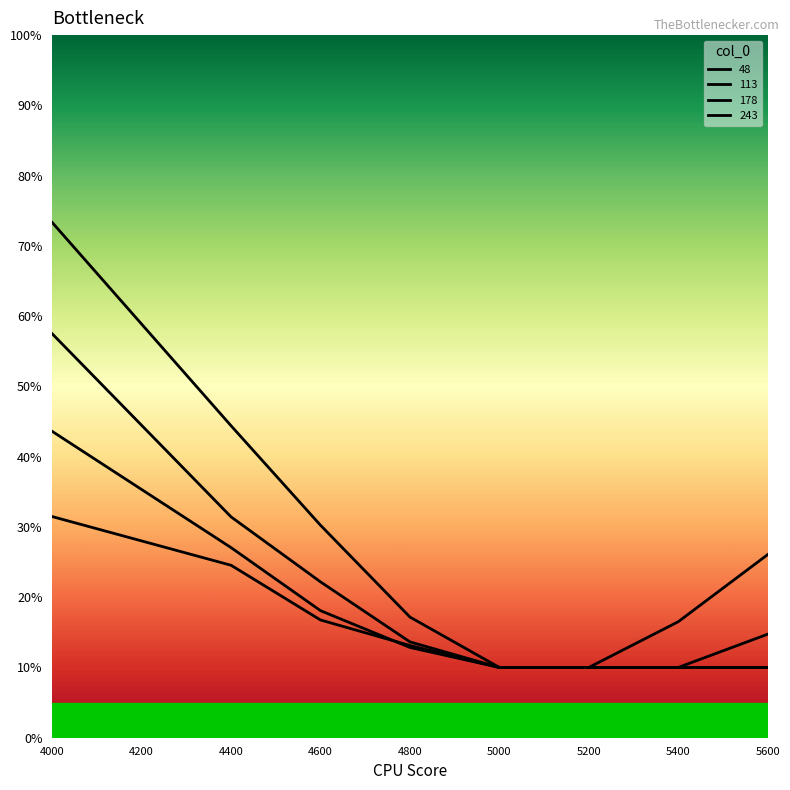

True or false: 243 has a value of 0.1 at 5000.

True